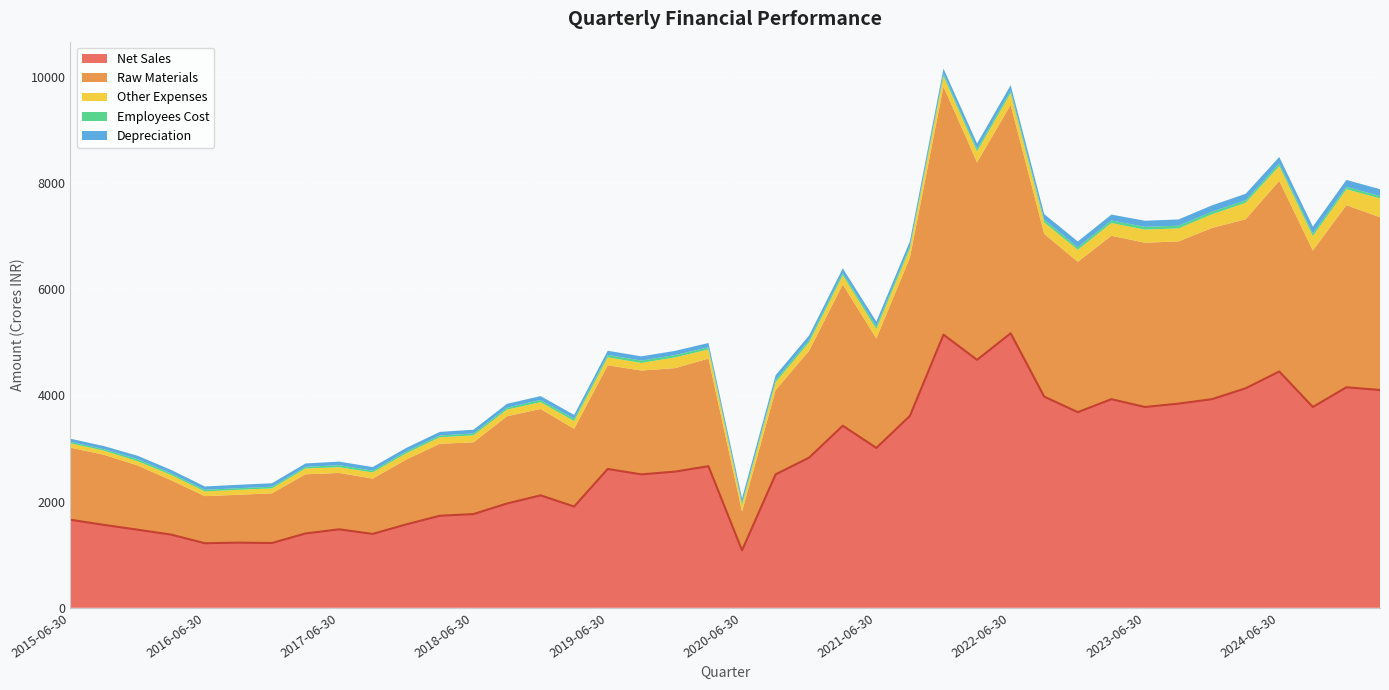

Where is Raw Materials nearest to the value 2700?

2021-03-31